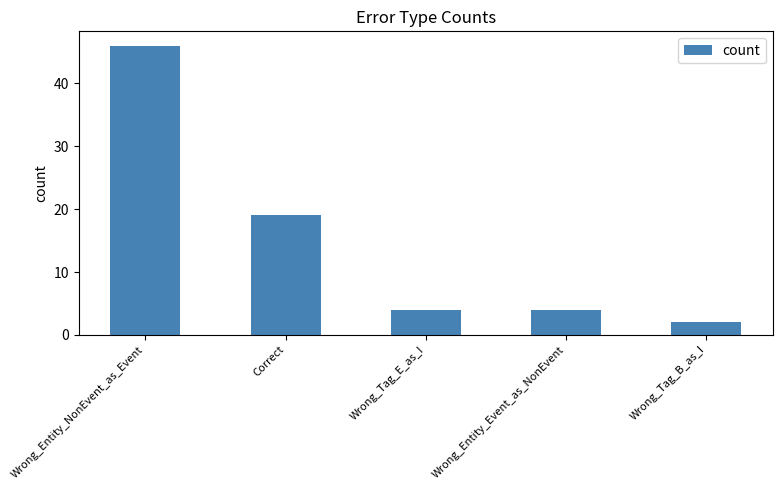

Where does the data first go above 4?

Wrong_Entity_NonEvent_as_Event